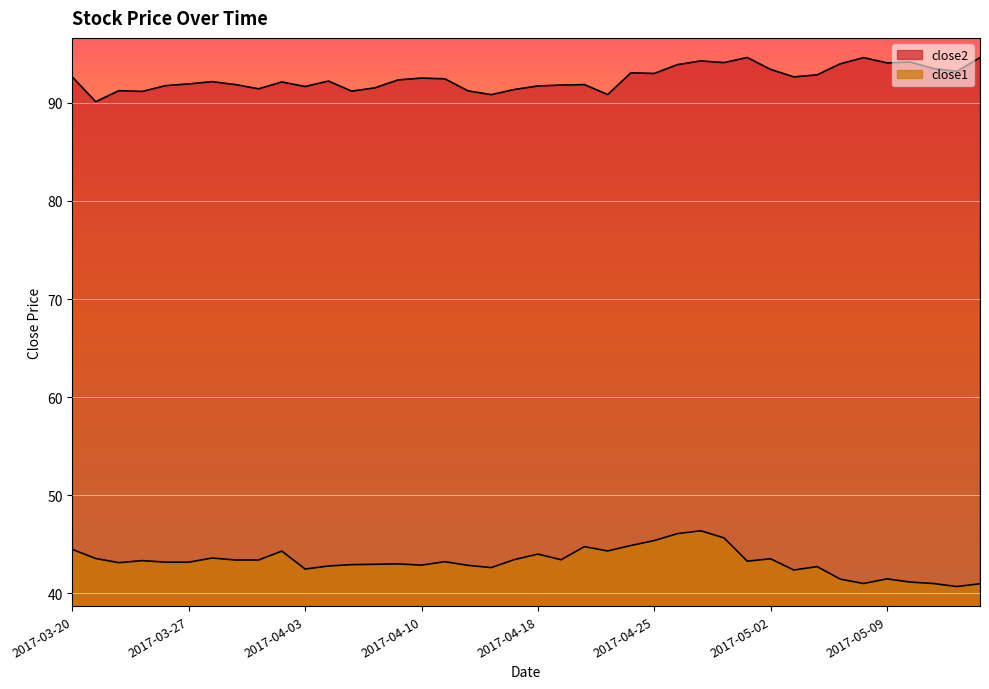

What are all the series names shown in the legend?

close2, close1